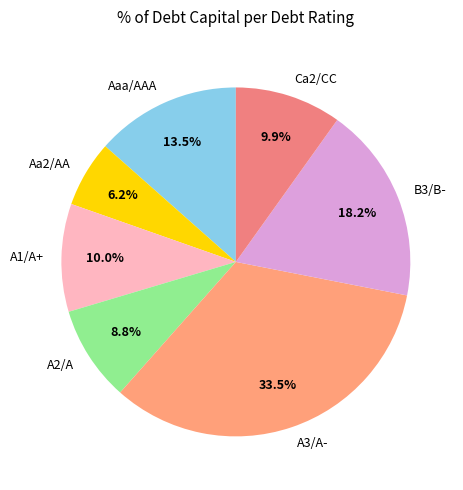

Which category has the biggest portion of the pie?

A3/A-